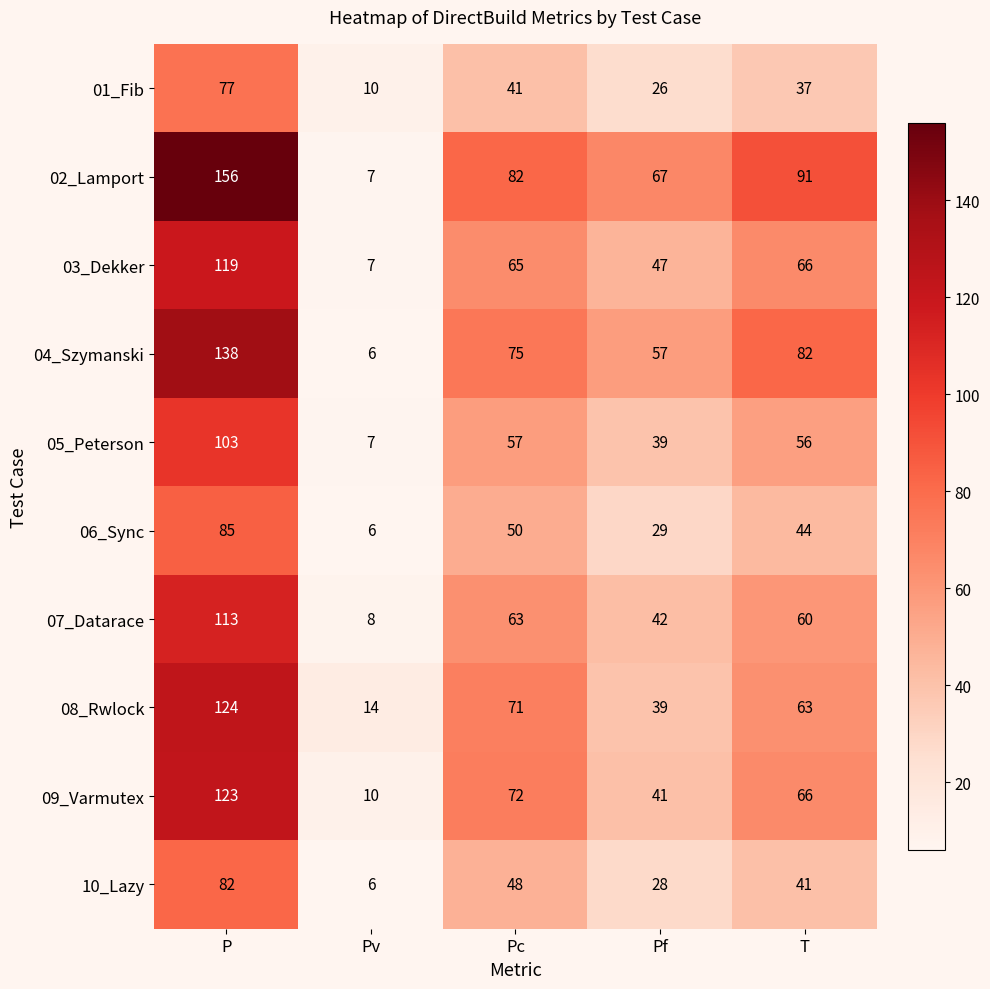

What is the difference between the maximum and second lowest values in the 09_Varmutex series?

82